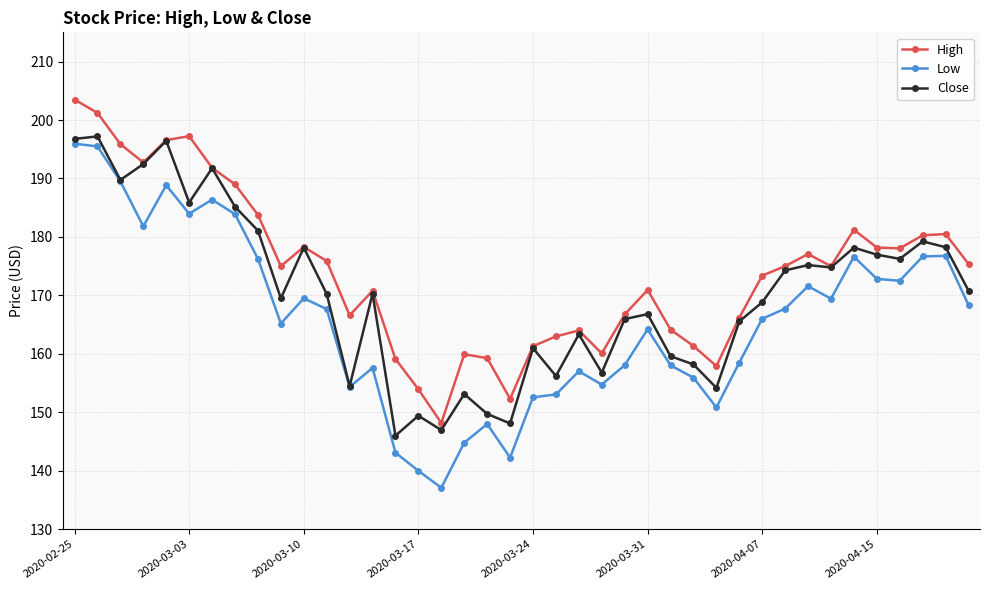

Rank the series by their average value, from highest to lowest.

High, Close, Low